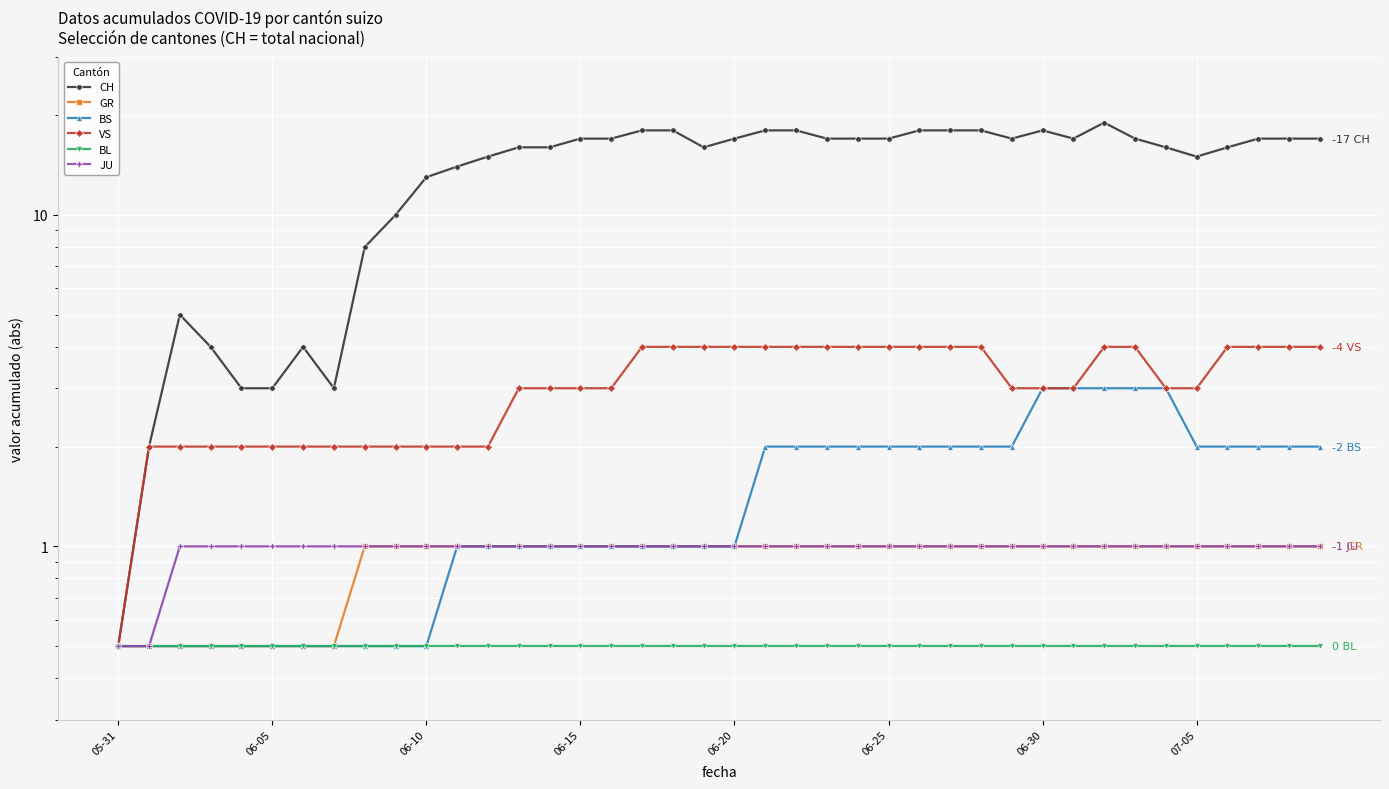

Read the CH value at 11.

14.0